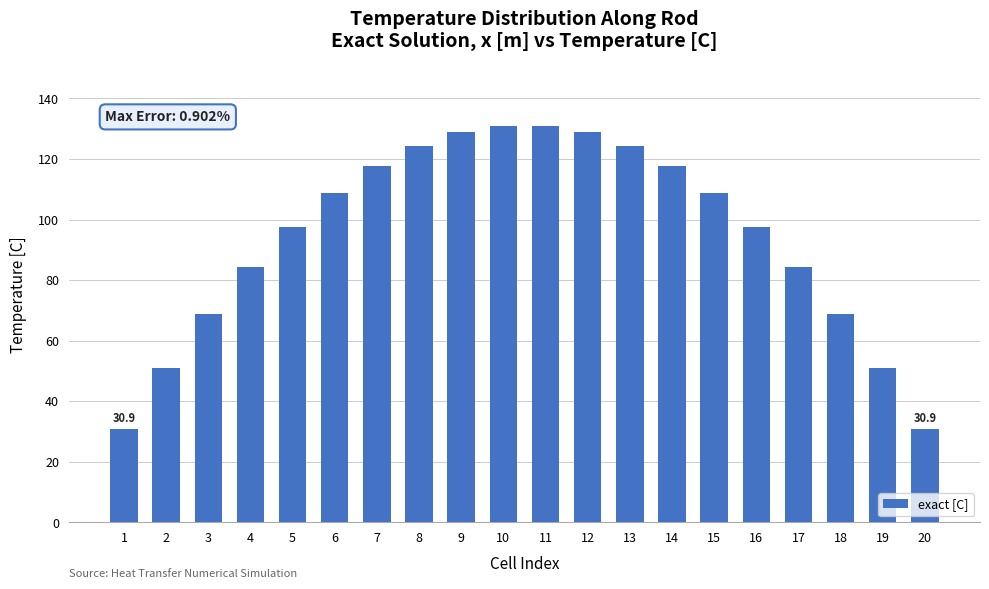

What is the greatest value displayed?

131.0